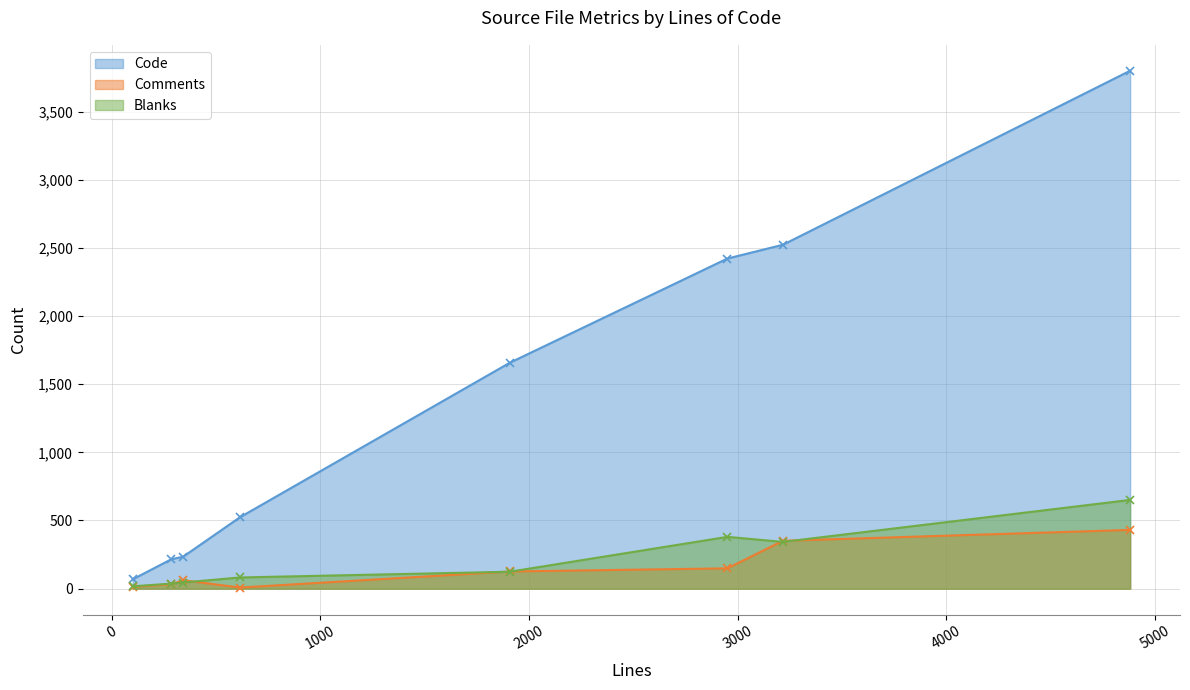

Which series has the largest total across all categories?

Code